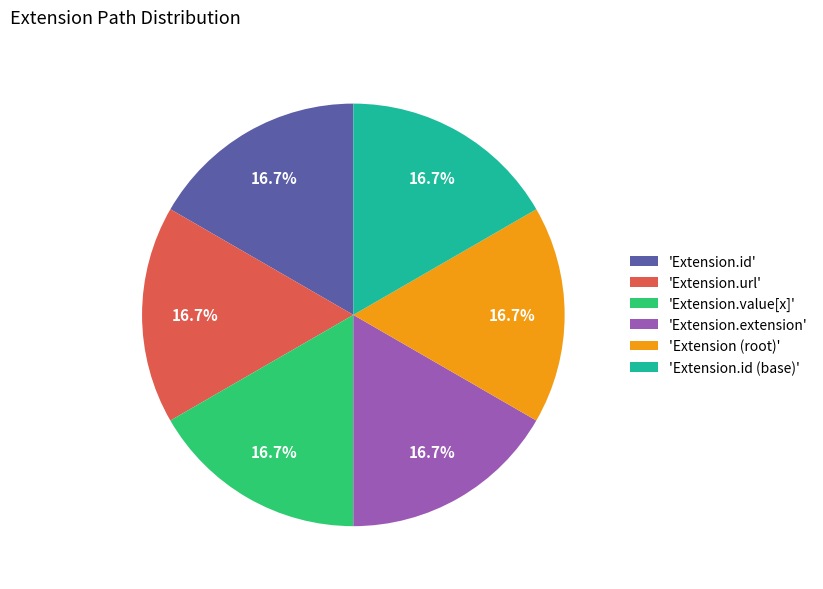

Do 'Extension.extension' and 'Extension.id (base)' together represent more than half of the pie?

No